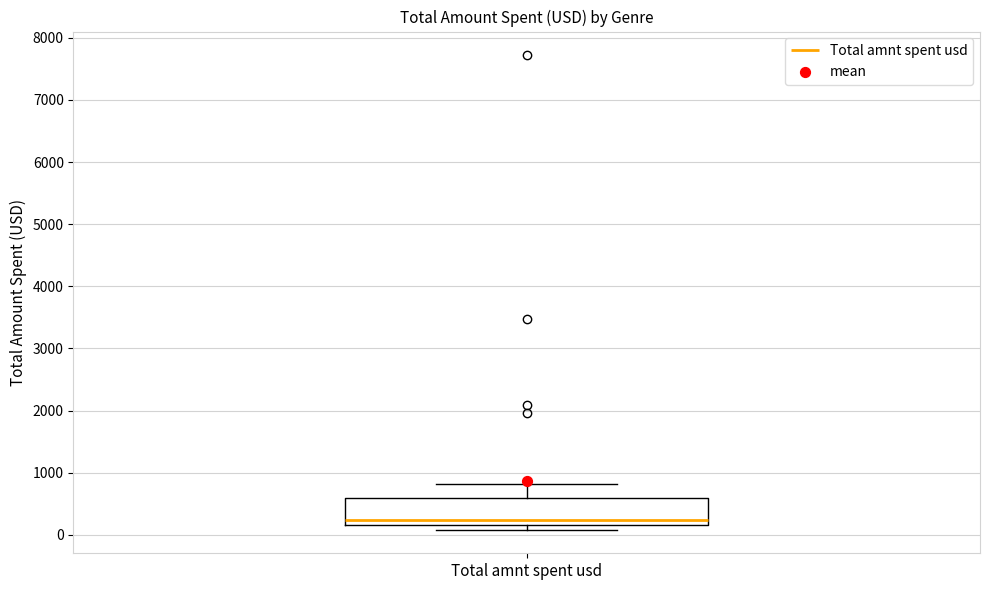

Read this box plot against the y-axis: the position of the median line, the range covered by the box, and the ends of both whiskers. The values are not printed on the chart, so give them approximately, as read against the axis.

median 200 (just above the box's lower edge), box 200 to 600, whiskers 100 to 800